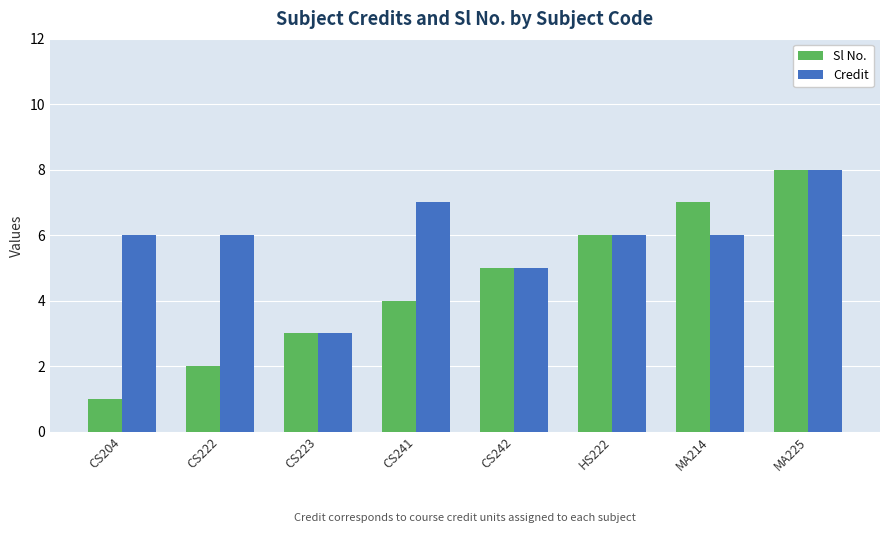

At how many categories does at least one series exceed 4?

7